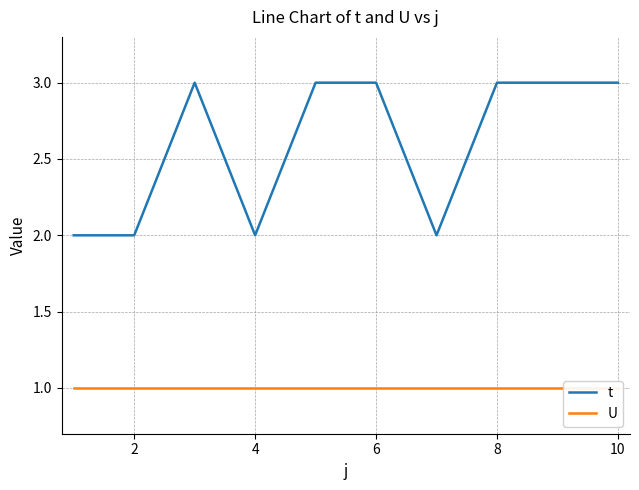

True or false: t and U cross at least once.

False